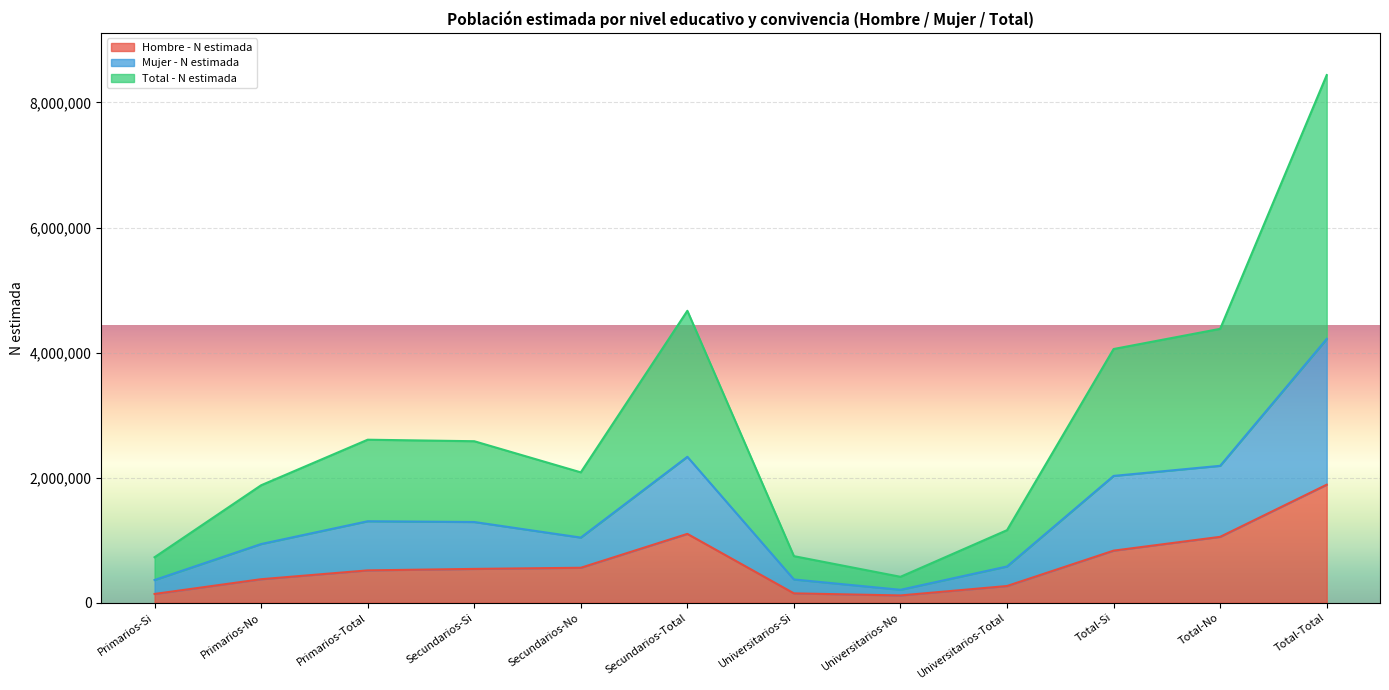

How many series are shown in this chart?

3